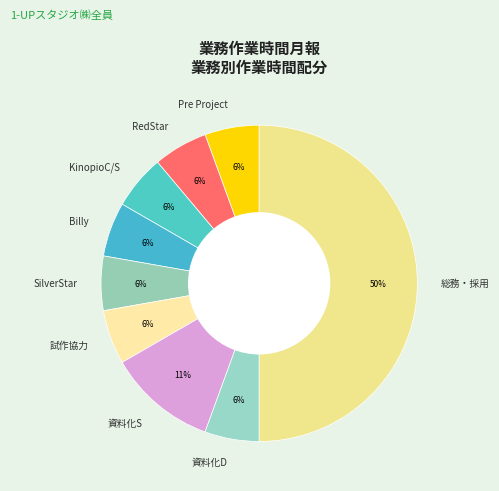

How many slices are in this pie chart?

9